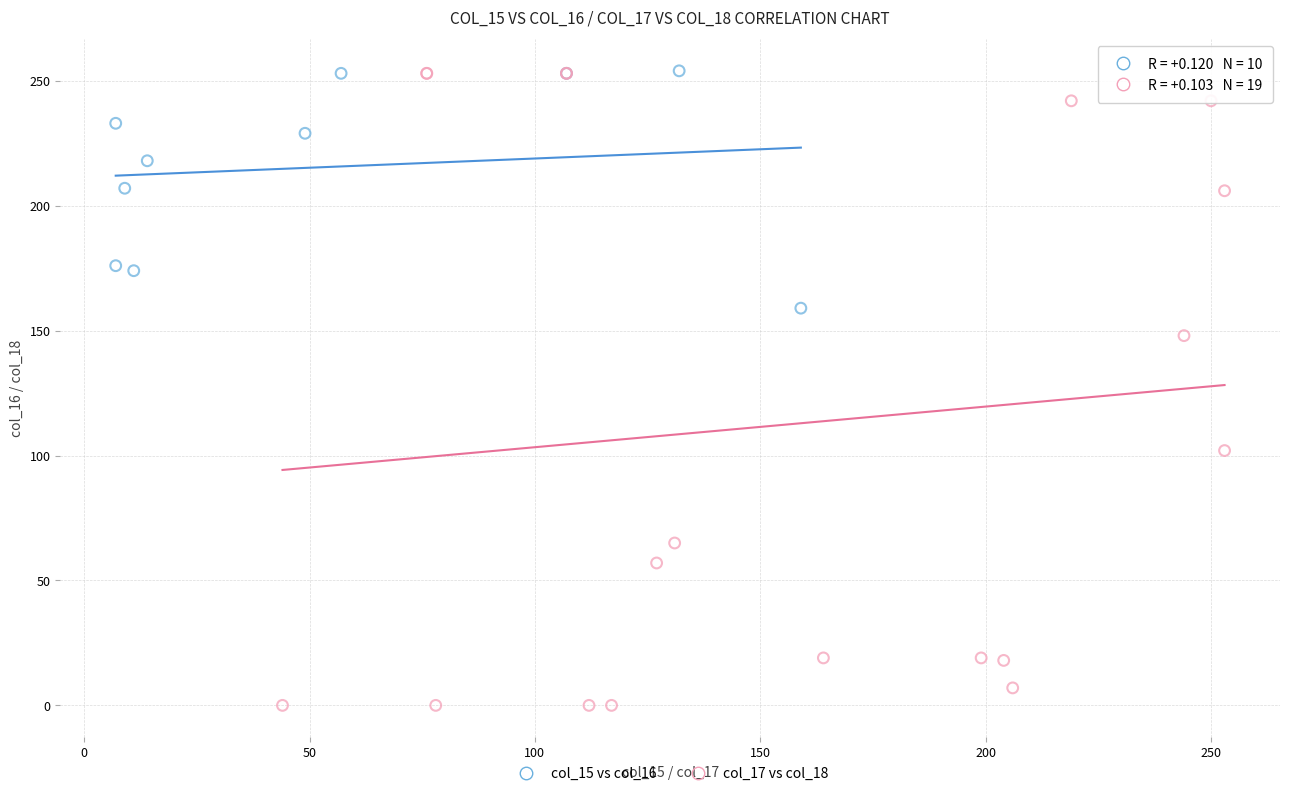

Which series has the largest Y range (max minus min)?

col_17 vs col_18